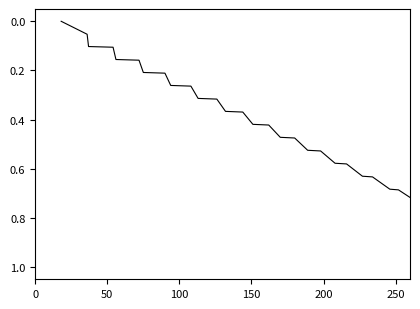

What is the maximum value shown in the chart?

1.0